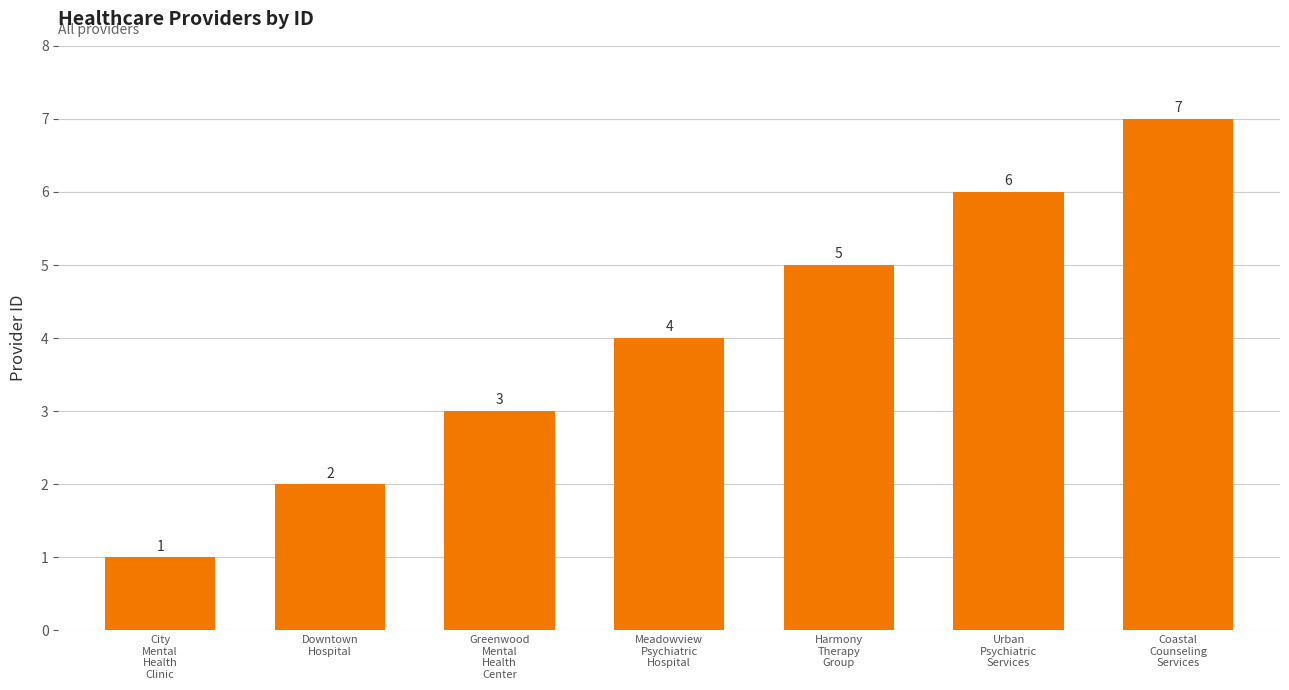

What is the difference between the maximum and minimum values?

6